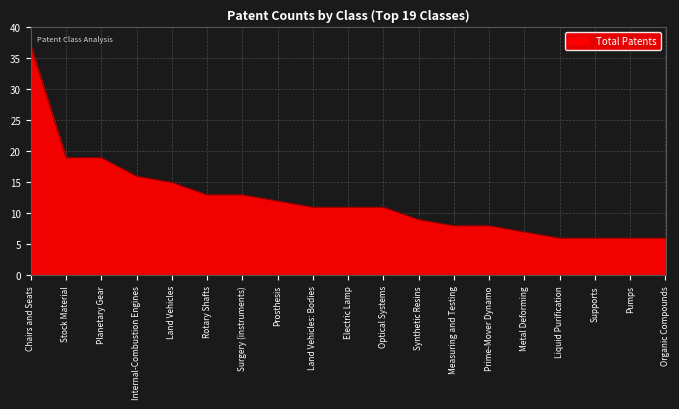

What is the difference between the maximum and minimum values?

31